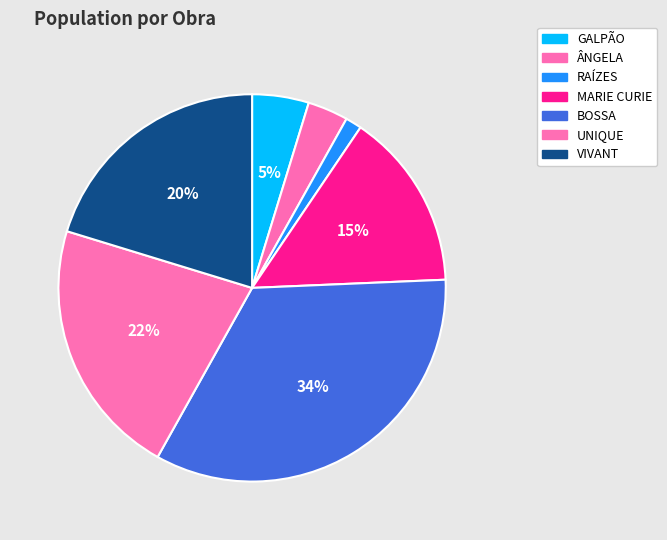

What is the ratio of the value at GALPÃO to the value at BOSSA?

0.1